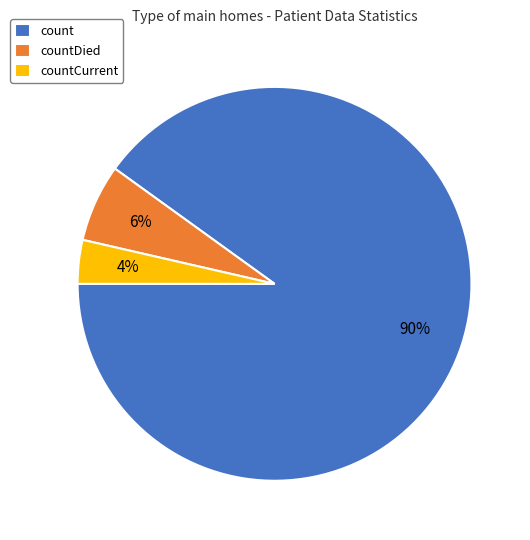

To the nearest percent, what is the difference between the largest and smallest slice percentages?

86%